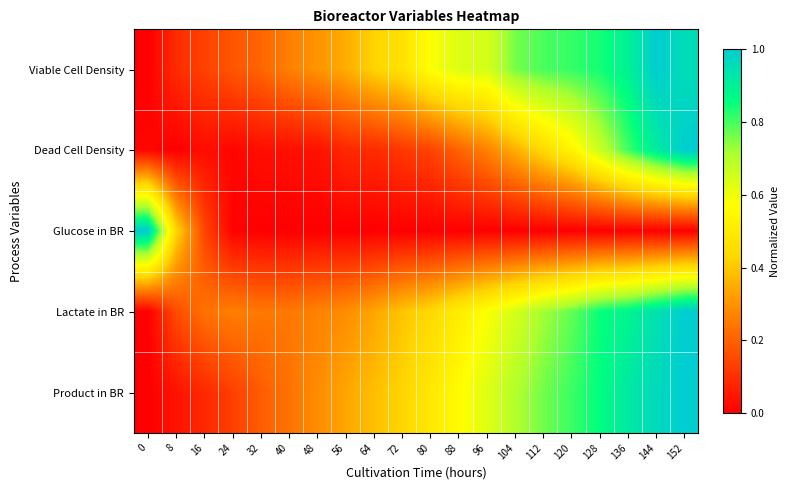

At how many categories does at least one series exceed 0?

20